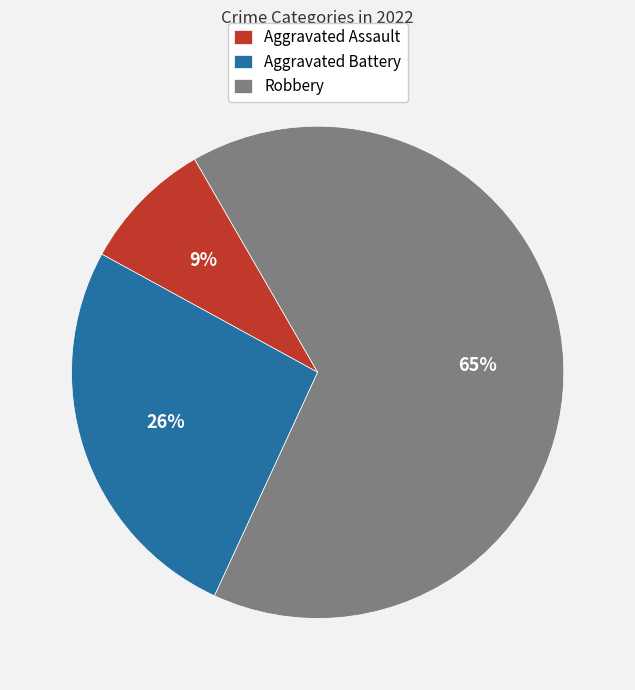

Between Robbery and Aggravated Assault, which is larger?

Robbery